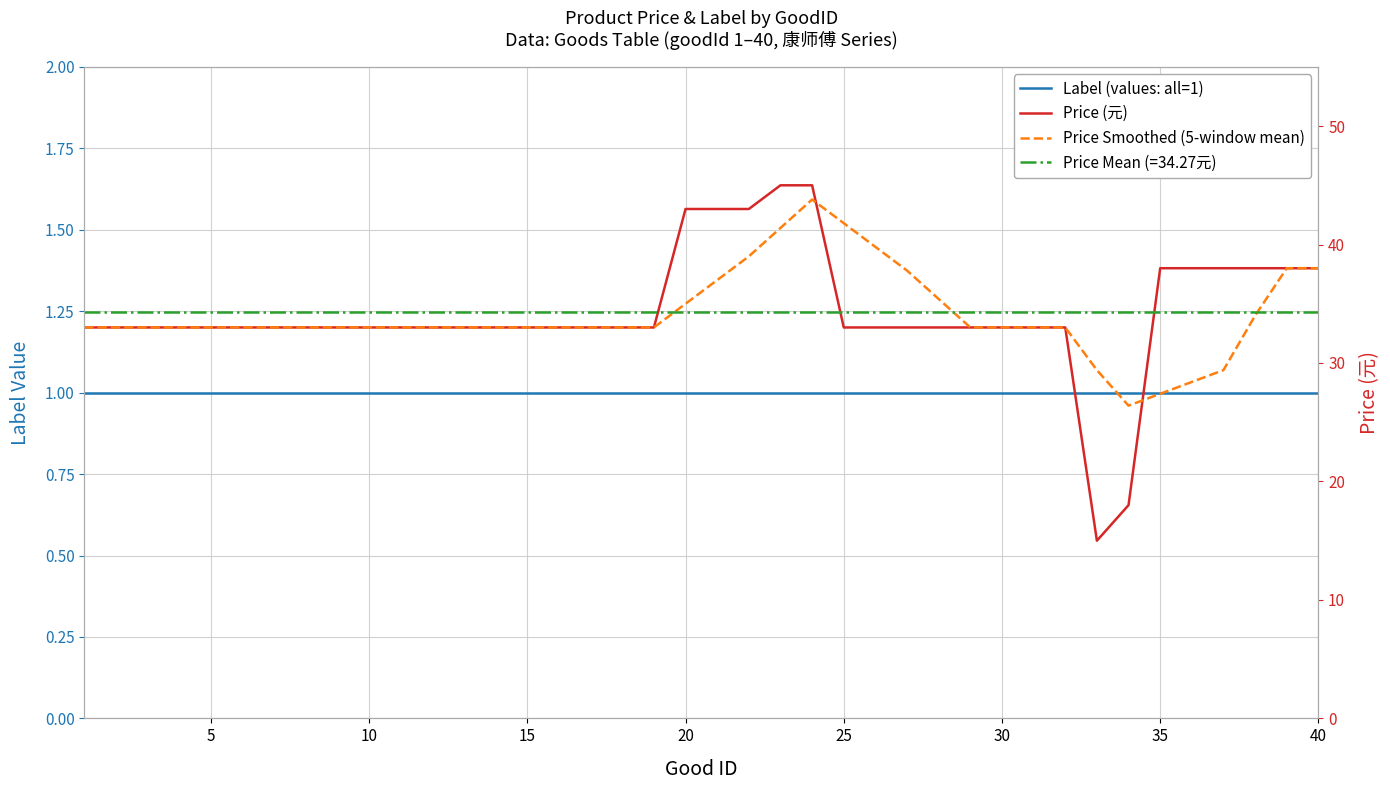

The value of Label (values: all=1) at 15 is 1.0. True or false?

True